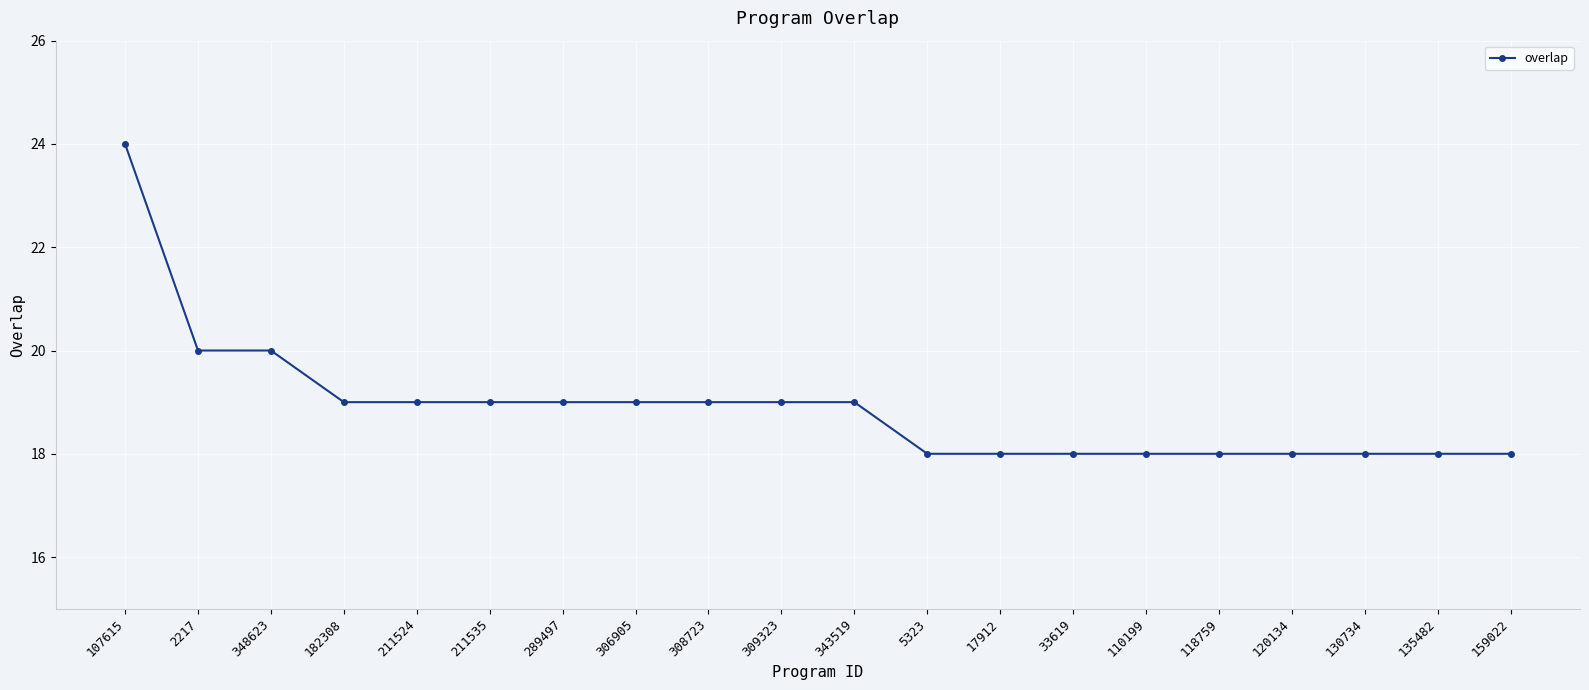

How many data points are less than 19?

9